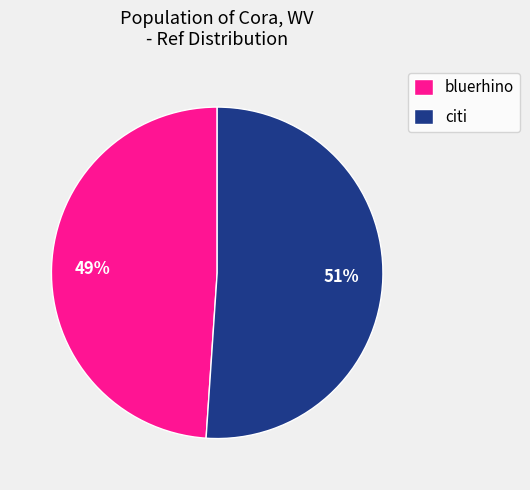

Rank the categories by value from highest to lowest.

citi, bluerhino